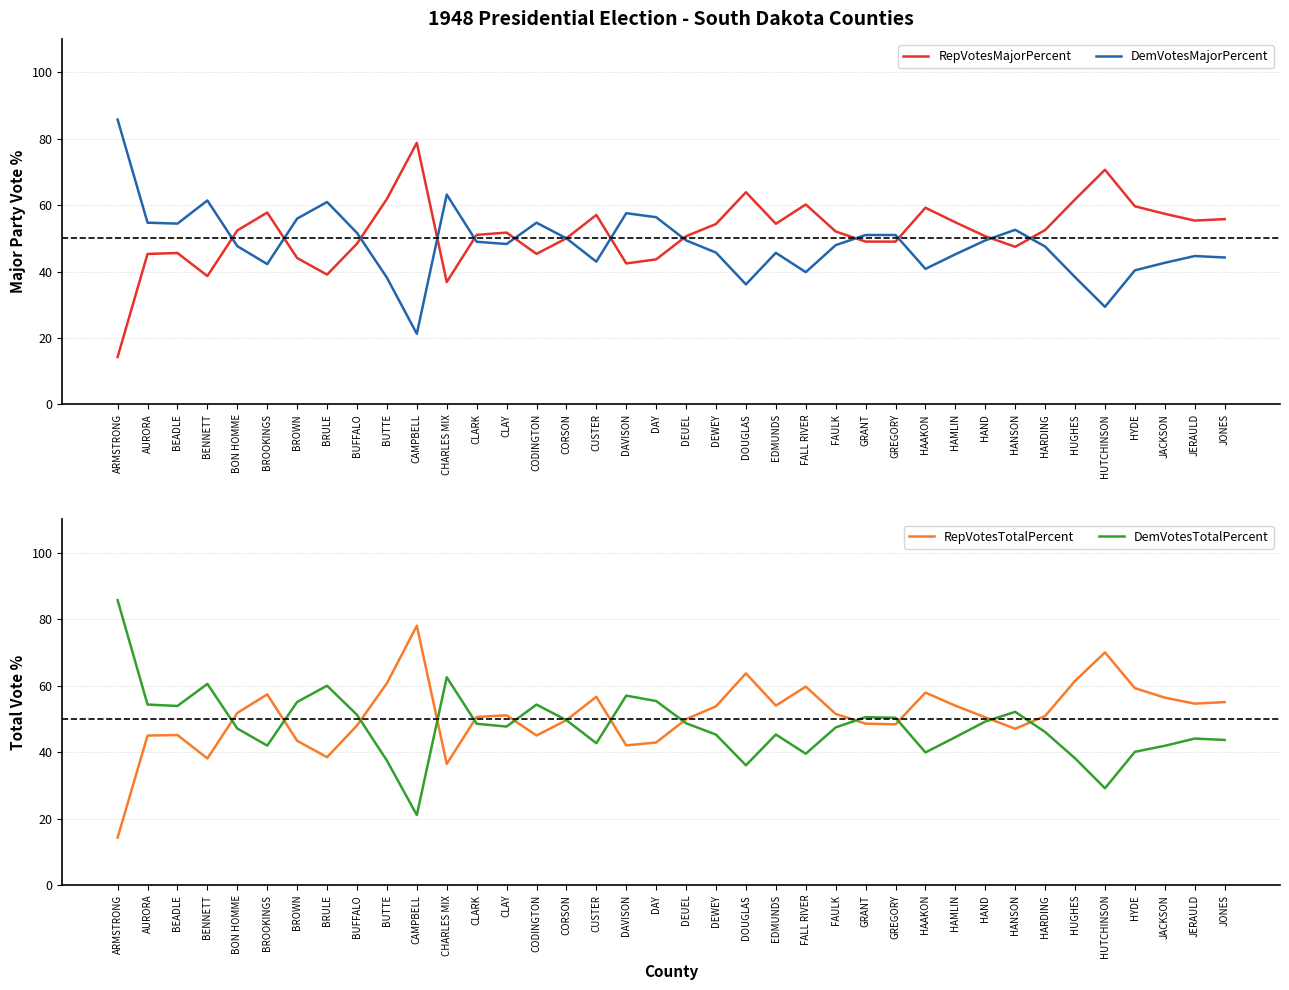

What is the sum of all RepVotesTotalPercent values?

1941.4